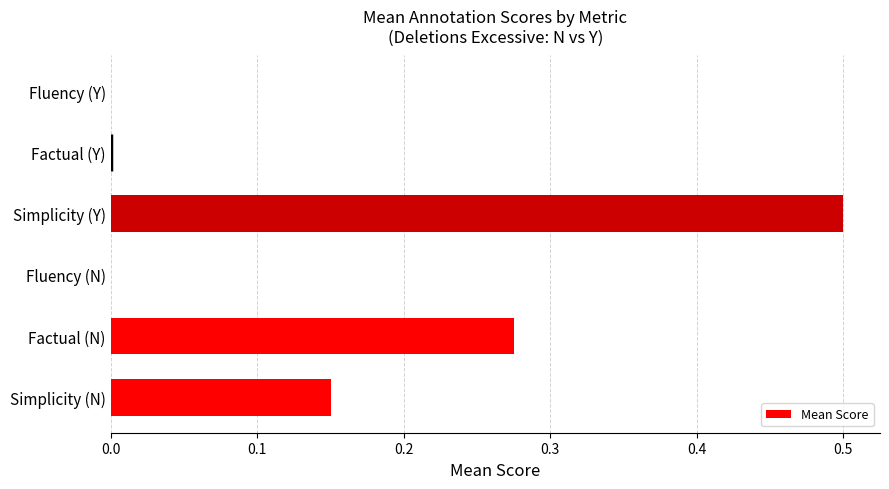

Are the bars horizontal?

Yes